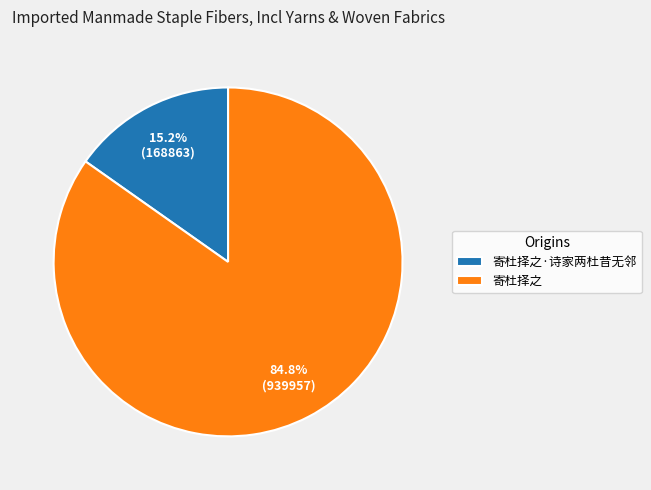

How much of the chart is everything except 寄杜择之·诗家两杜昔无邻?

84.8%